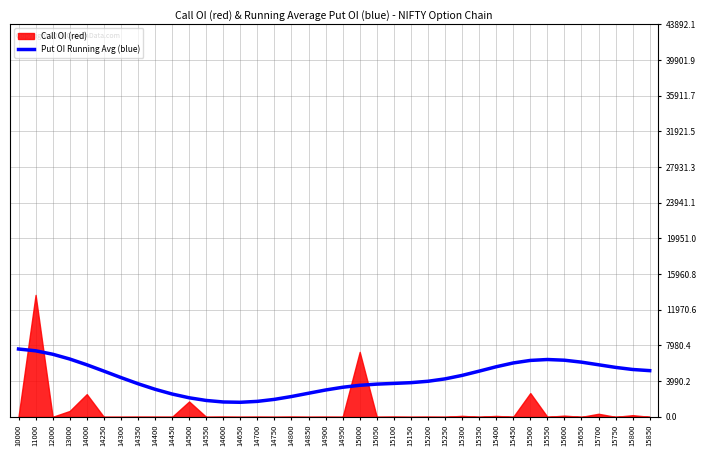

What is the approximate value at 13000?

6467.9